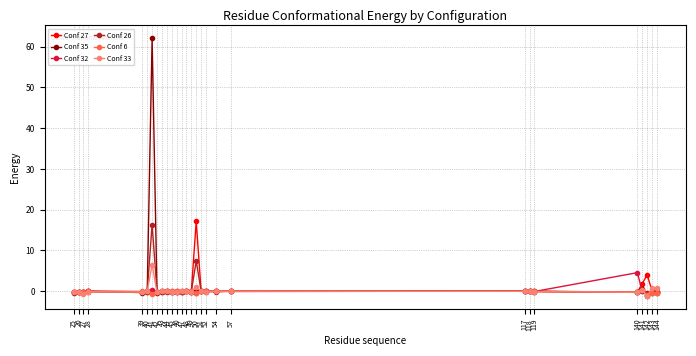

Between 119 and 140, which series saw the biggest shift?

Conf 32